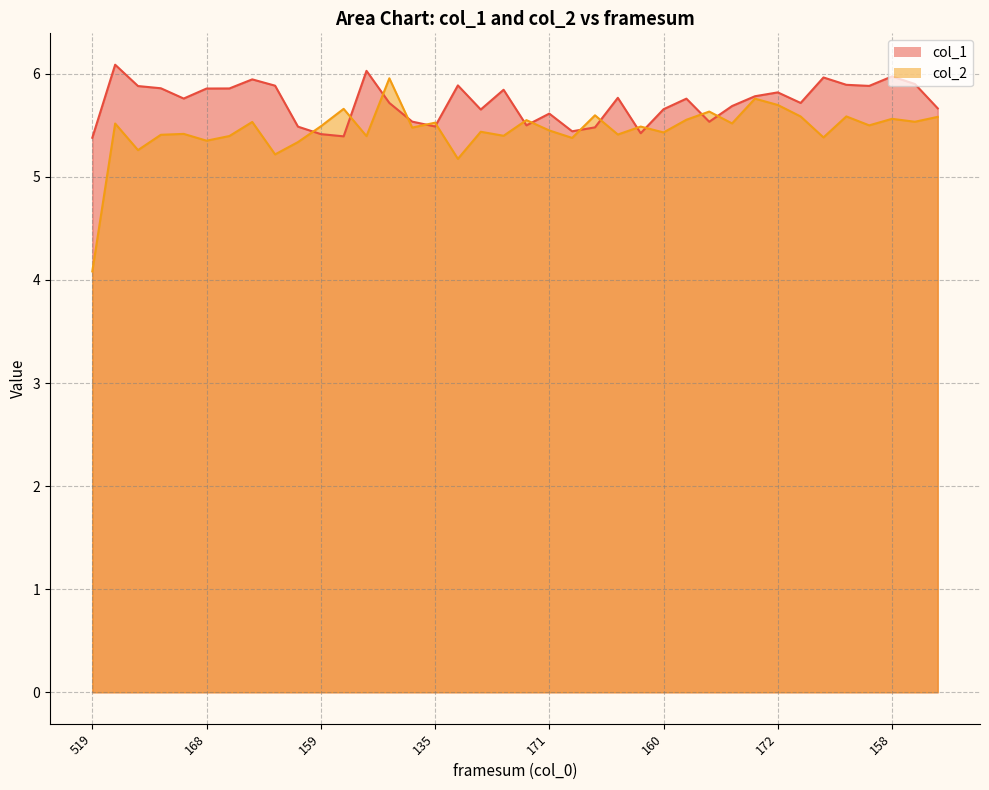

What is the difference between the maximum and minimum values in the col_1 series?

0.7